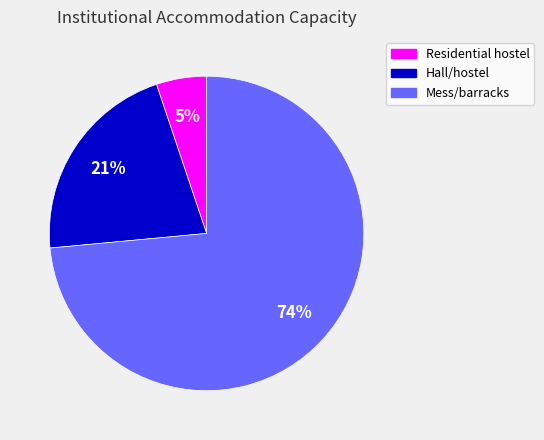

How many segments does this pie chart have?

3